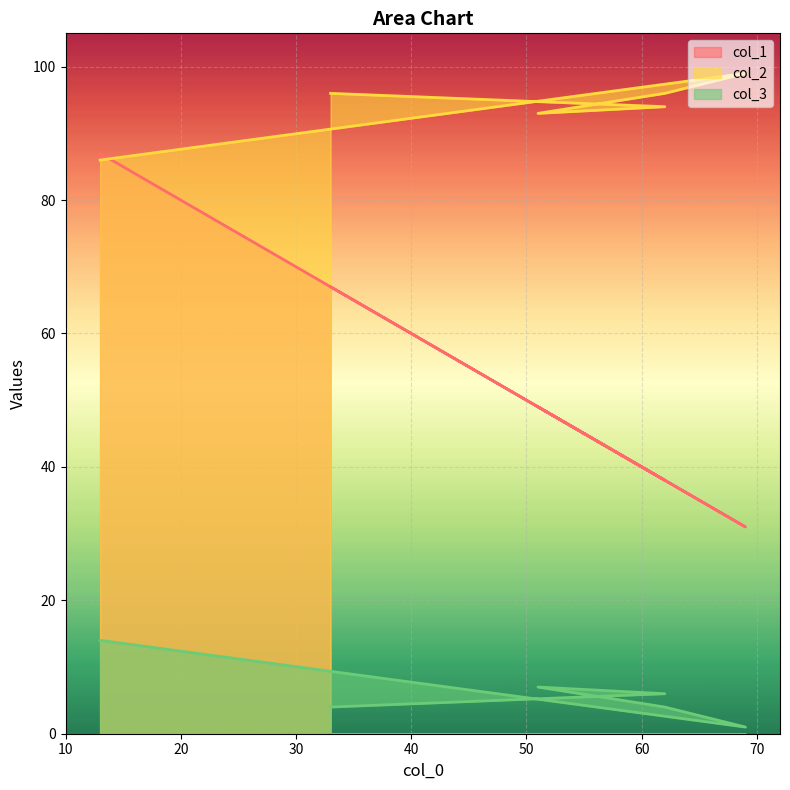

True or false: col_3 has a value of 6 at 62.

True